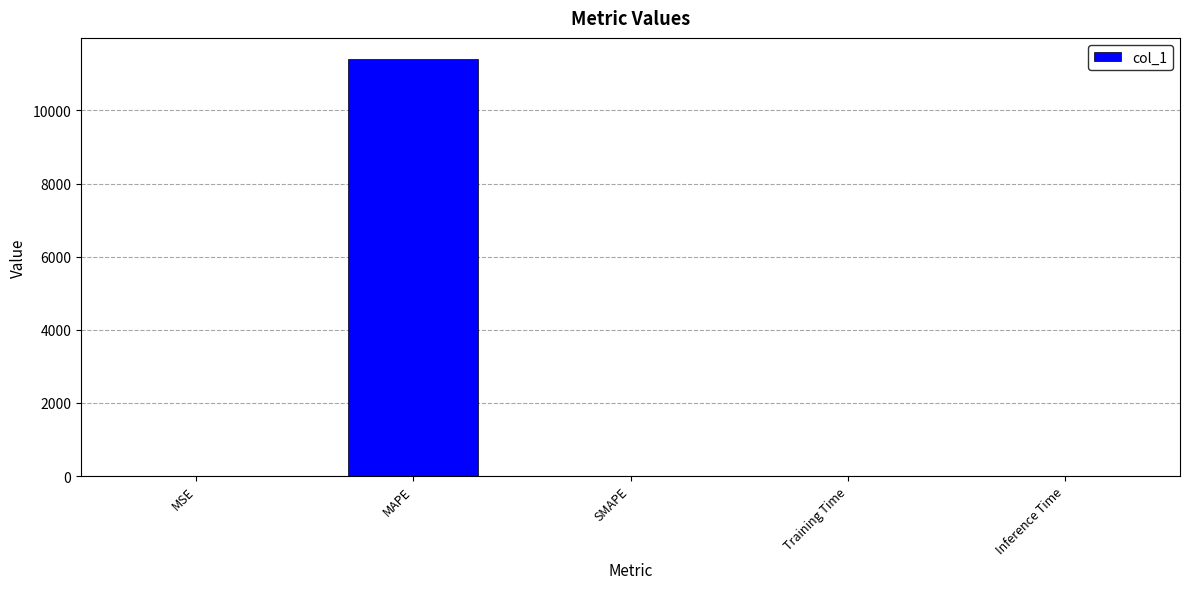

Which label corresponds to the largest value in the chart?

MAPE